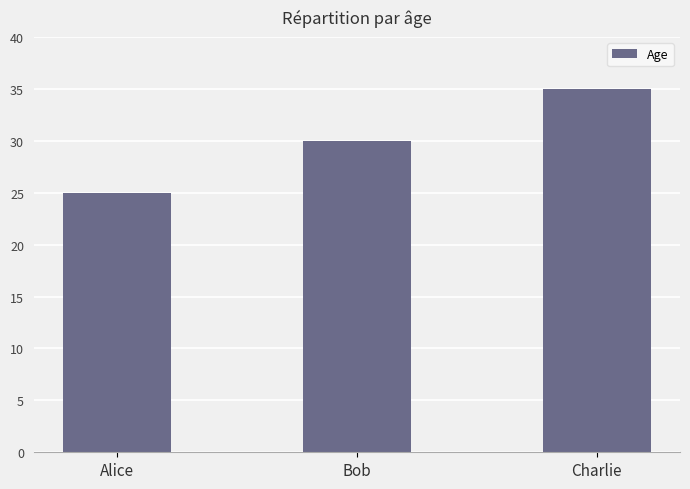

Read the value at Charlie.

35